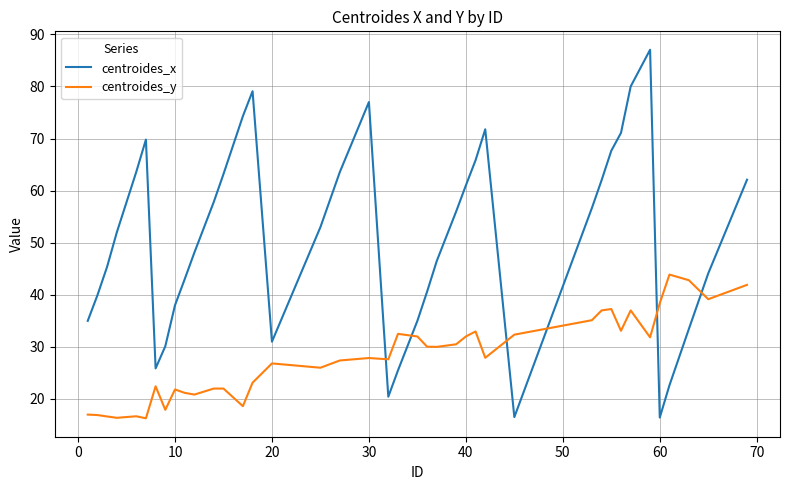

Which series has the largest range (max minus min)?

centroides_x